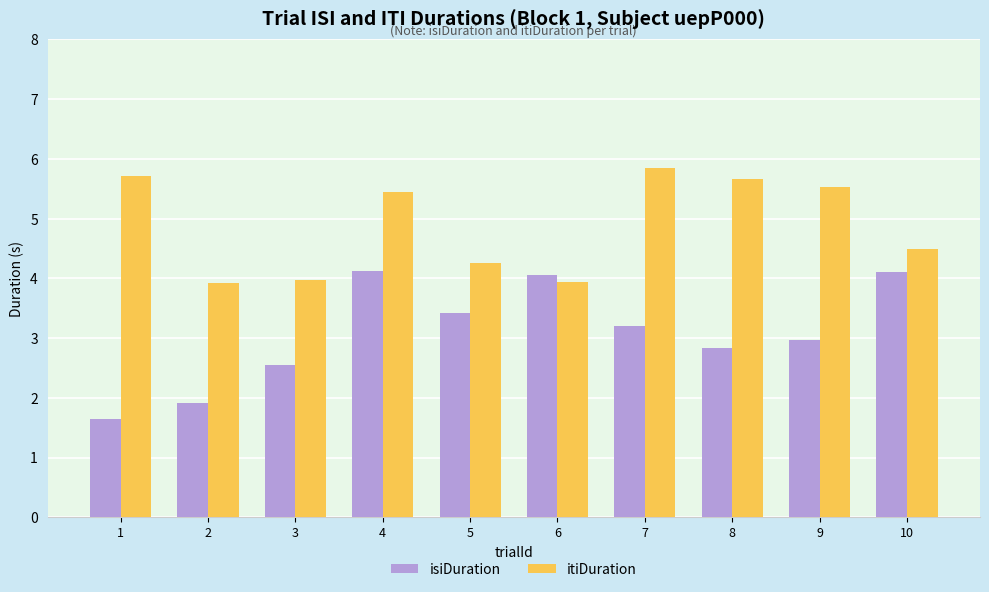

Are the bars grouped side by side (vs. stacked)?

Yes